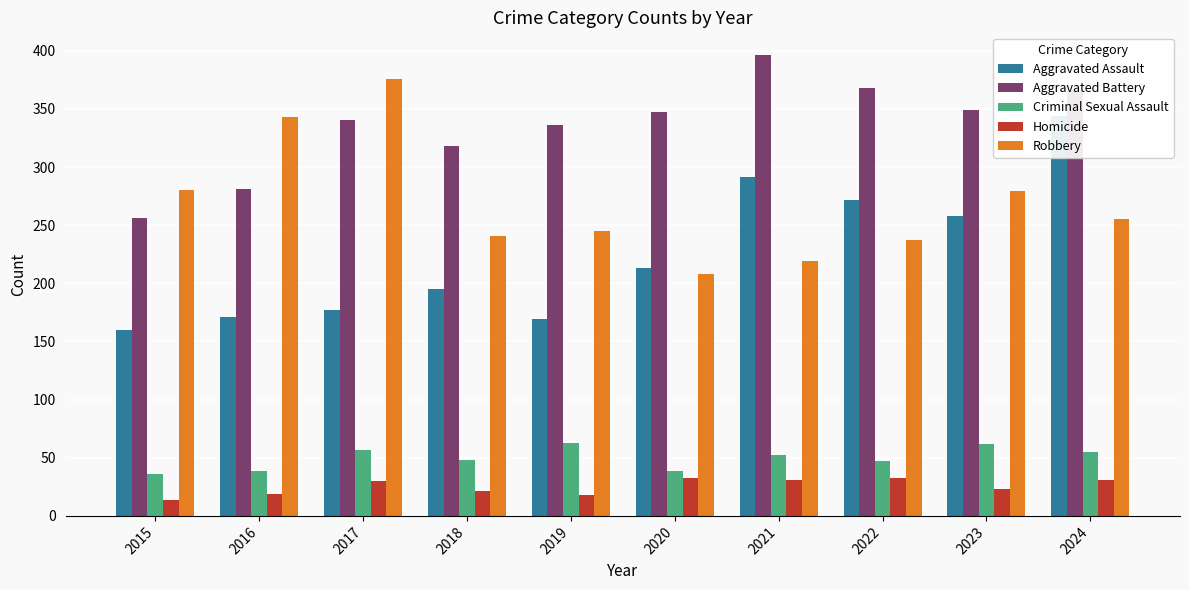

What is the value of the Robbery bar at the 1st from the left?

280